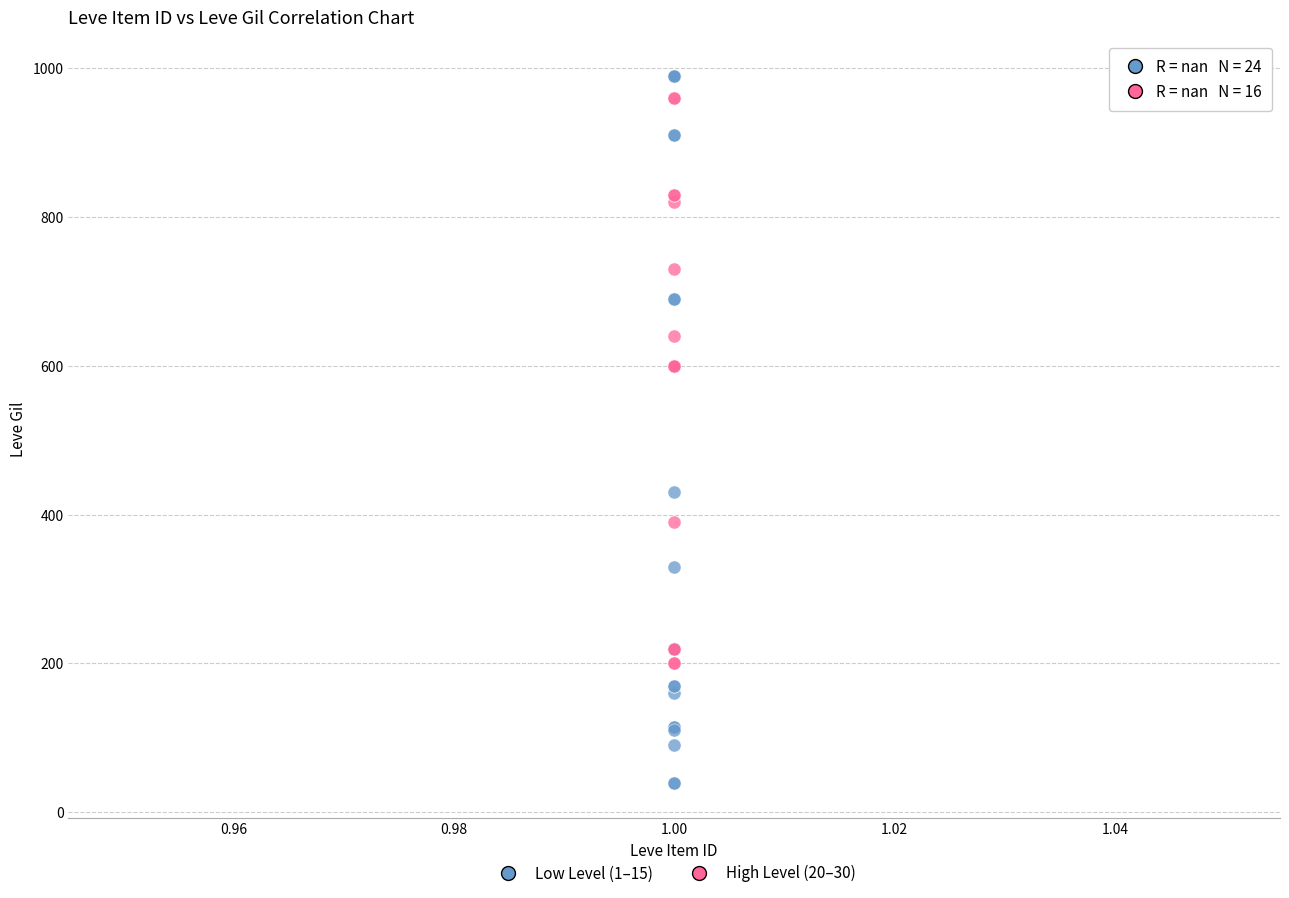

Which series has the largest Y range (max minus min)?

Low Level (1–15)